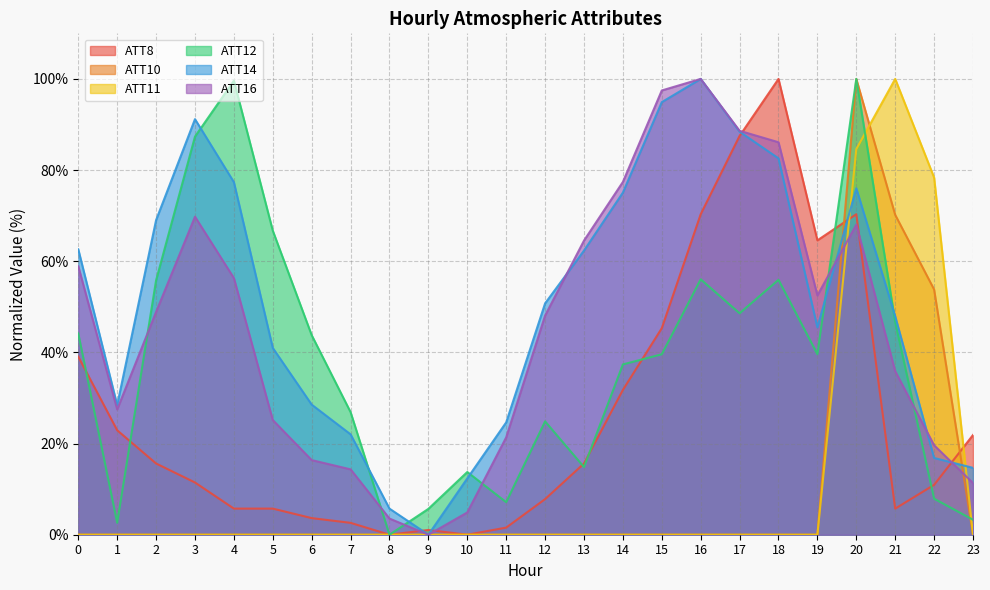

What is the difference between the second highest and second lowest values in the ATT8 series?

87.5